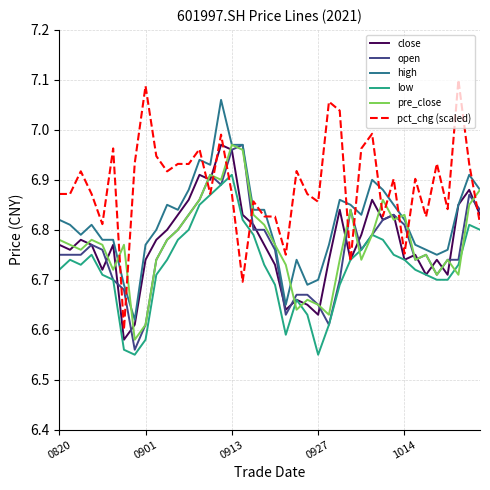

Which series has the widest spread of values?

pct_chg (scaled)